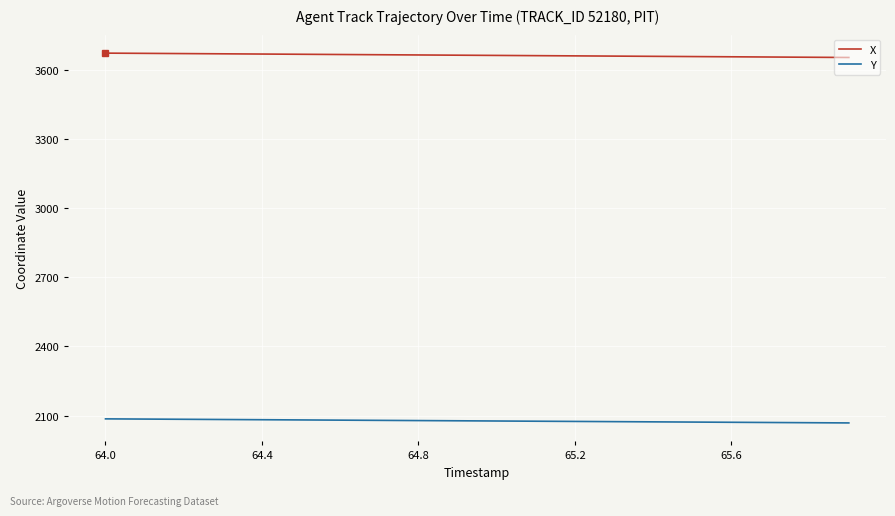

True or false: X and Y intersect in this chart.

False